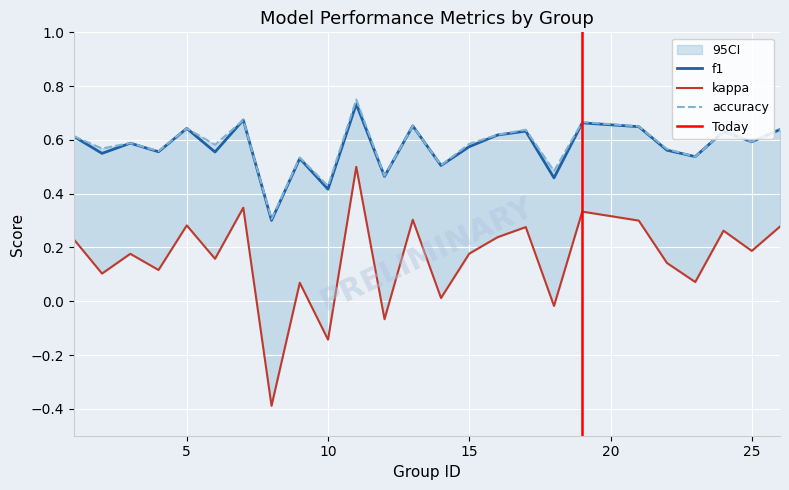

What is the spread (max minus min) of values at 15?

0.4